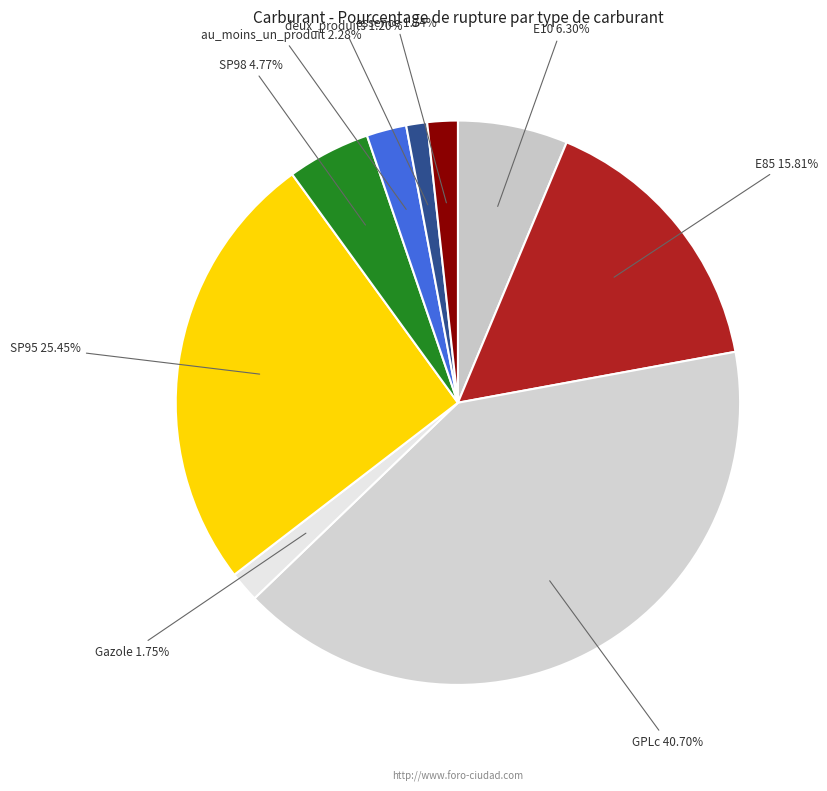

Combined, do deux_produits and au_moins_un_produit account for over 50%?

No